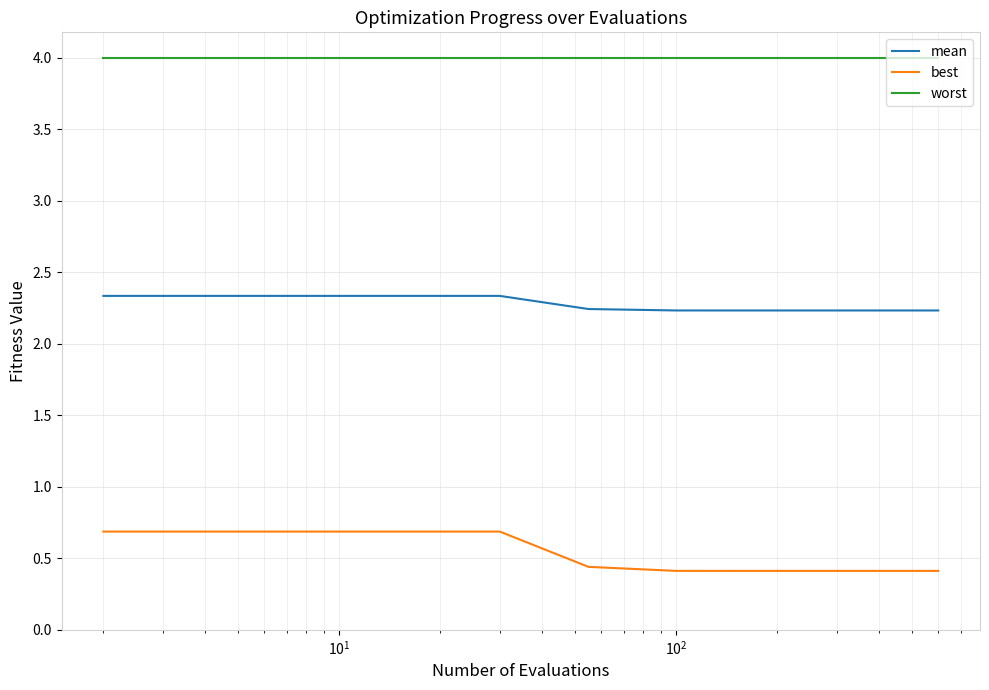

What is the minimum value for best?

0.4